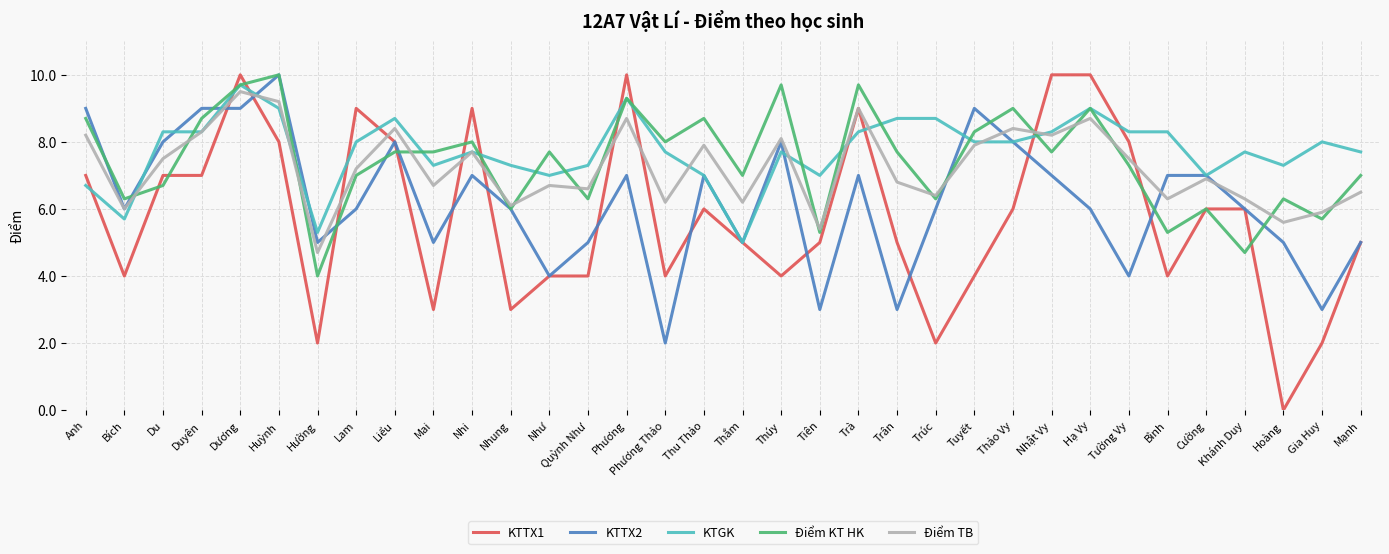

How many lines are shown in the chart?

5